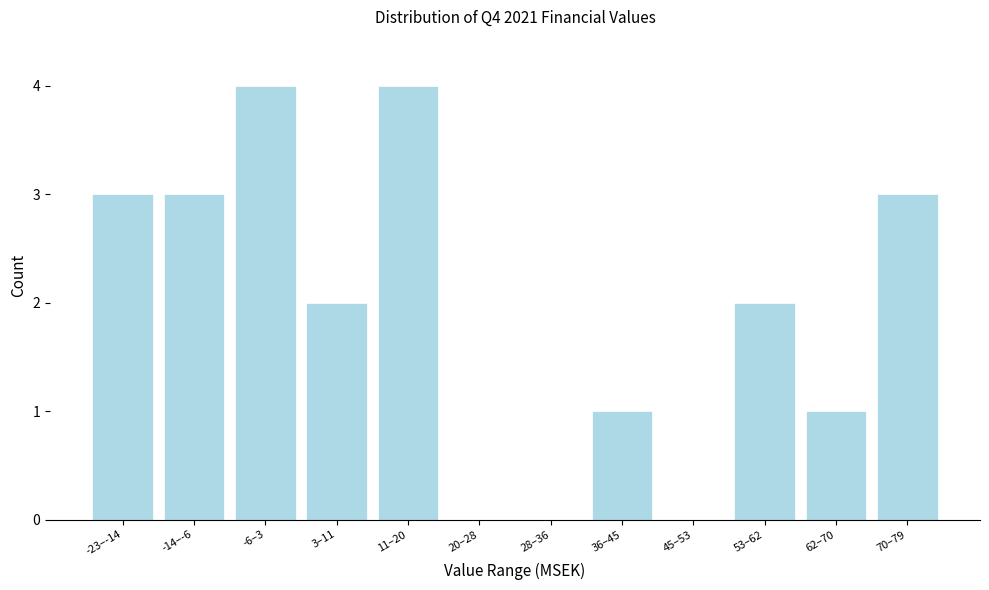

Reading left to right, what are all the values shown in this chart?

-23–-14=3	-14–-6=3	-6–3=4	3–11=2	11–20=4	20–28=0	28–36=0	36–45=1	45–53=0	53–62=2	62–70=1	70–79=3